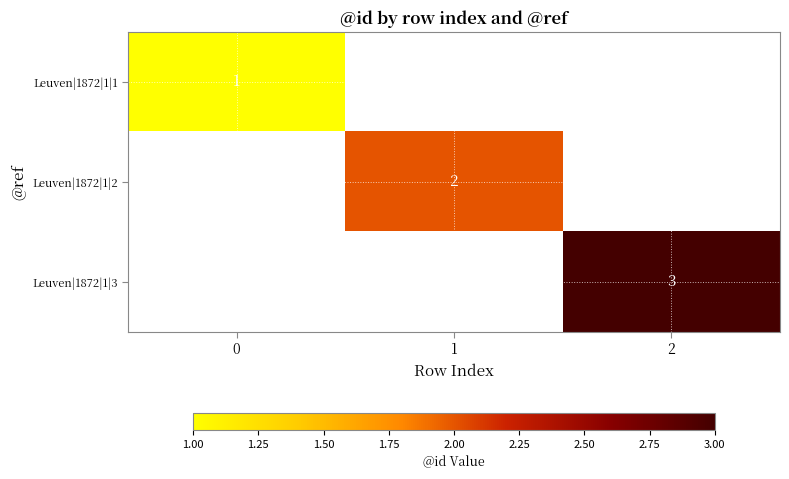

Is it true that Leuven|1872|1|3 equals 2 at 2?

False